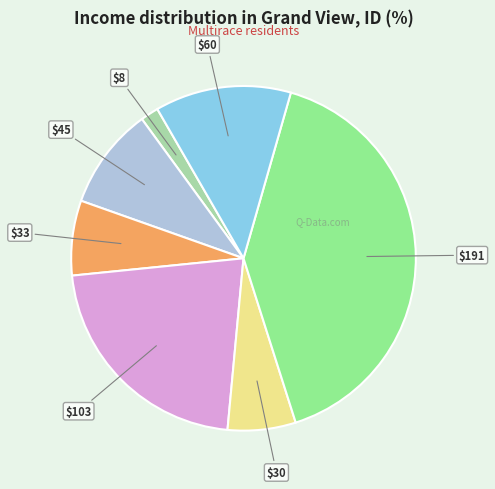

Is there a majority slice in this chart?

No